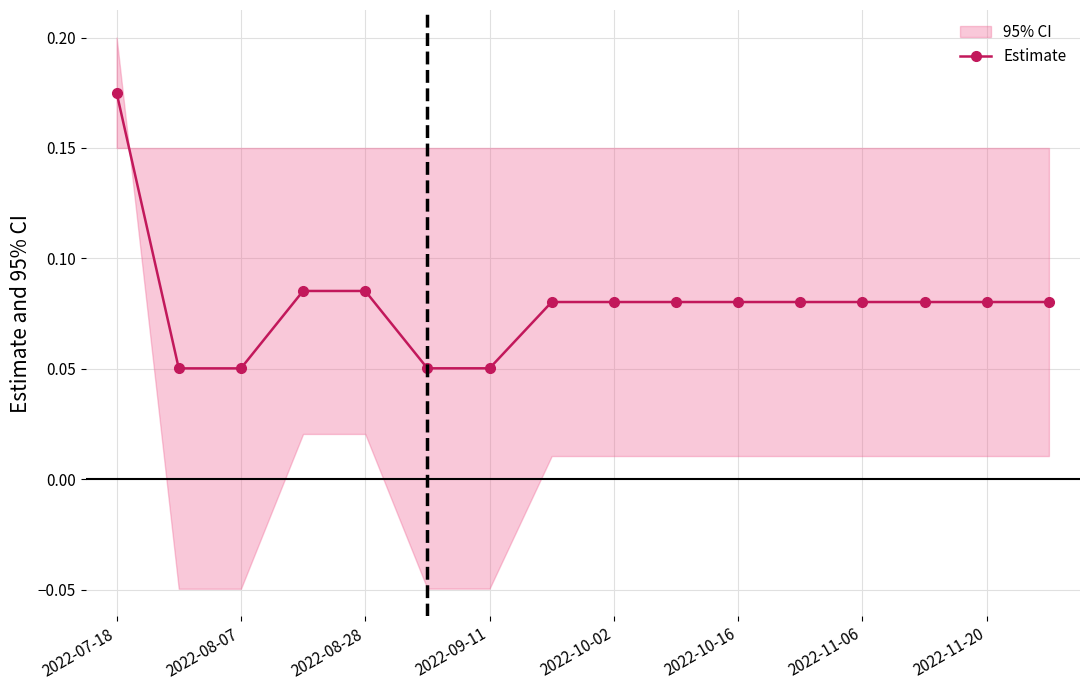

Is it true that the value at 2022-11-20 is 0.0?

False